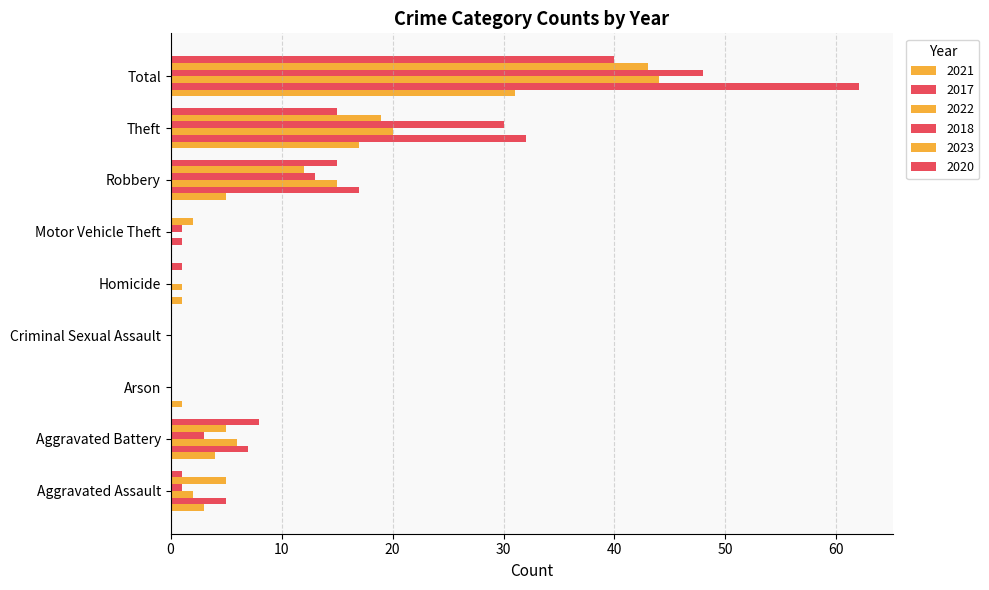

Between Arson and Robbery, which series saw the biggest shift?

2017